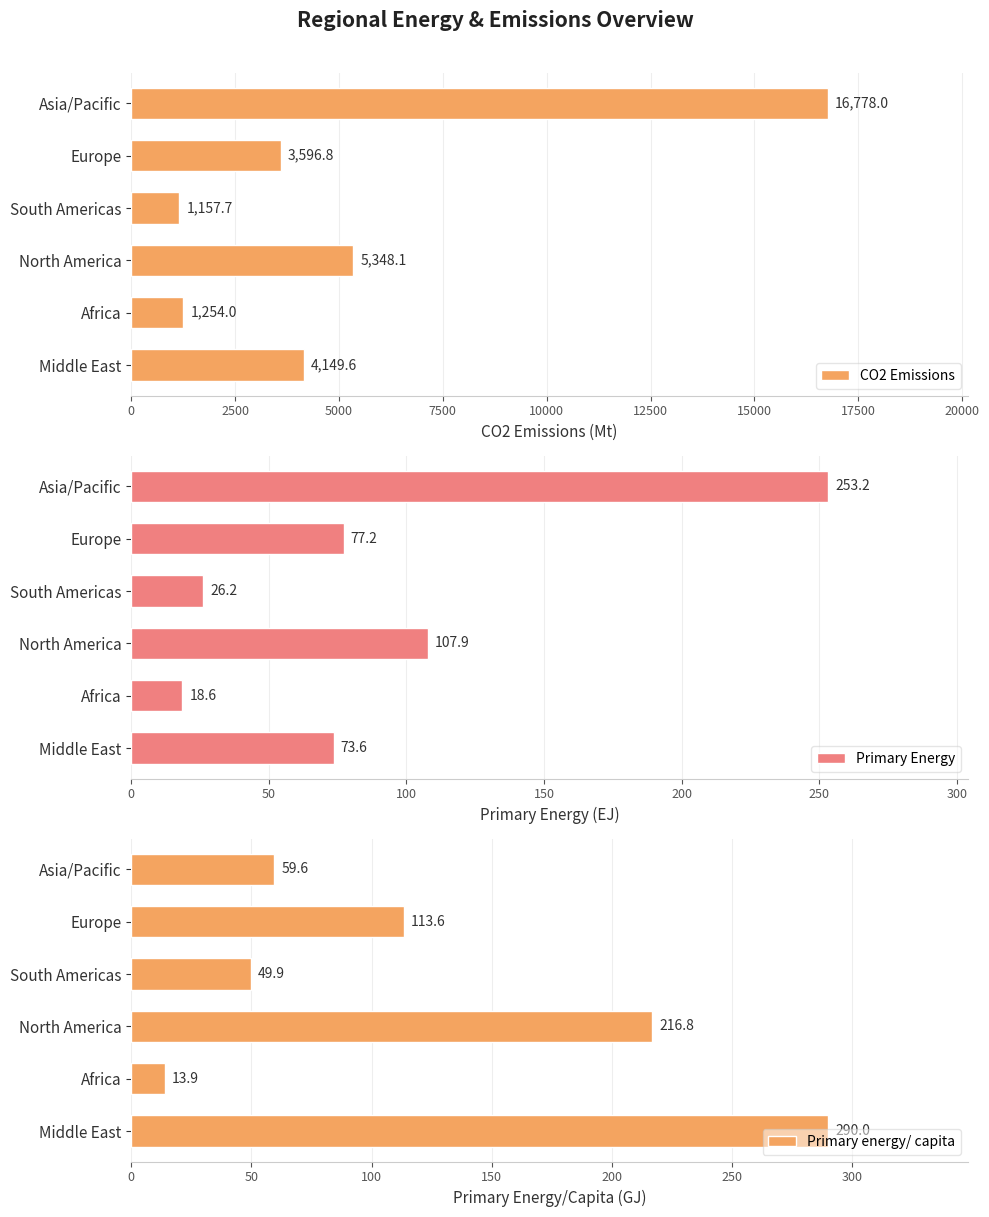

Does the chart contain any negative values?

No